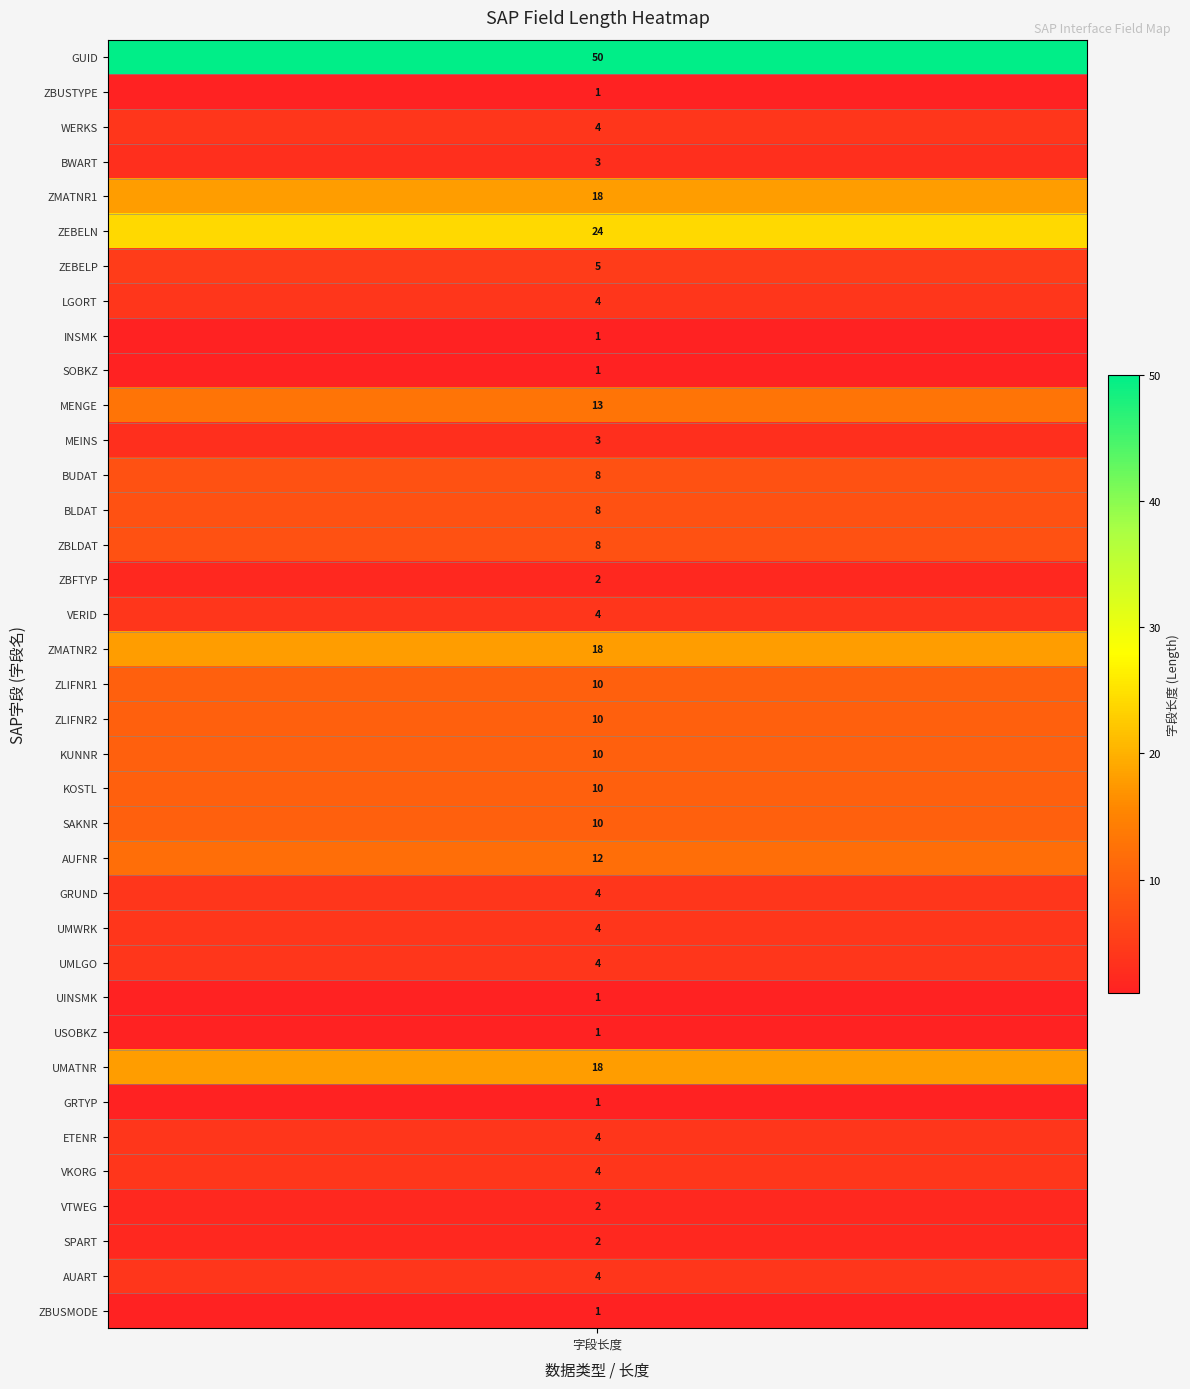

Reading left to right, what are all the values shown in this chart?

50	1	4	3	18	24	5	4	1	1	13	3	8	8	8	2	4	18	10	10	10	10	10	12	4	4	4	1	1	18	1	4	4	2	2	4	1